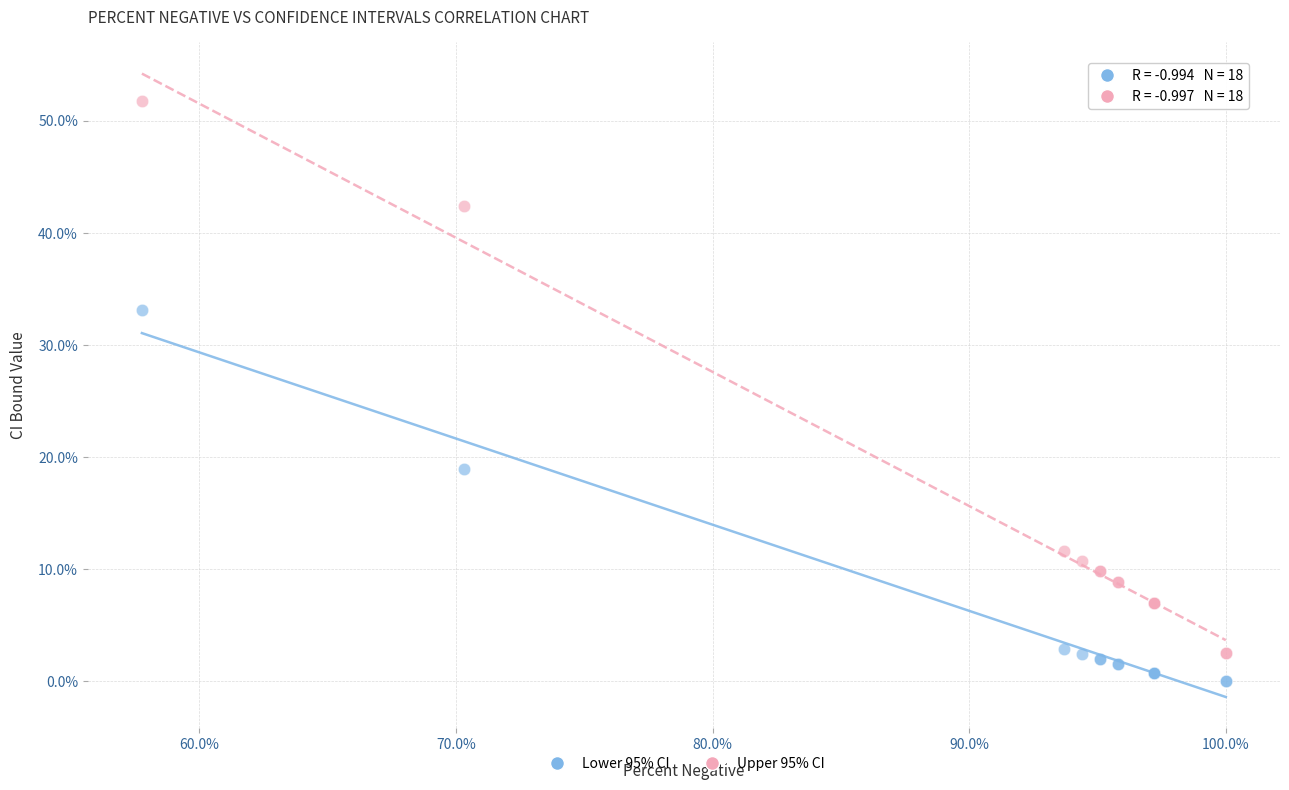

Which series contains the highest Y value?

Upper 95% CI